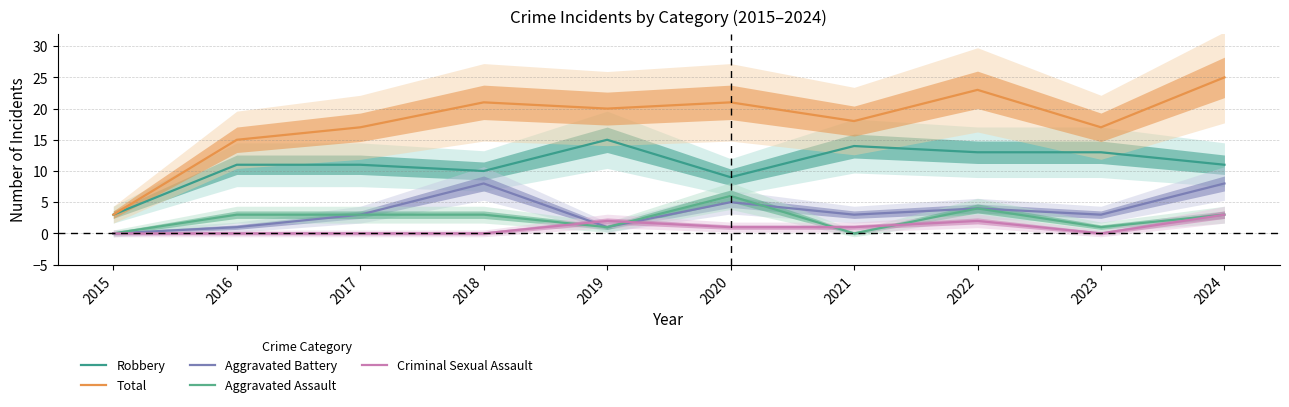

At which label is Aggravated Battery closest to 4?

2022